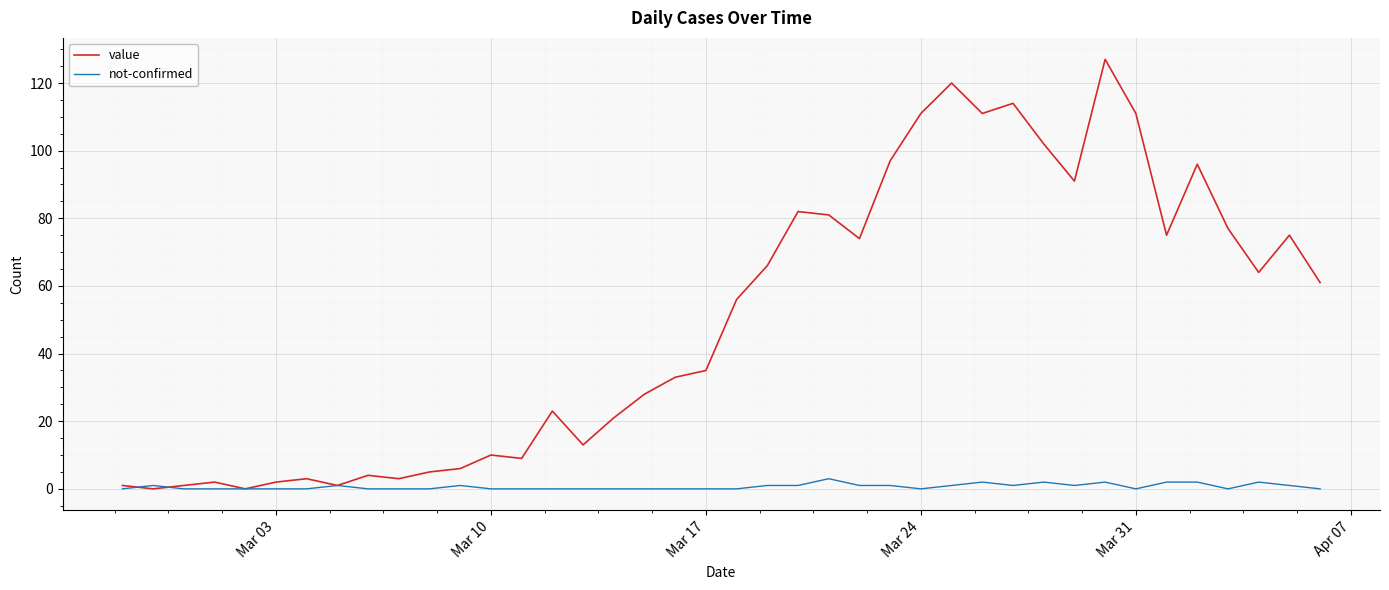

What is the maximum value shown in the chart?

127